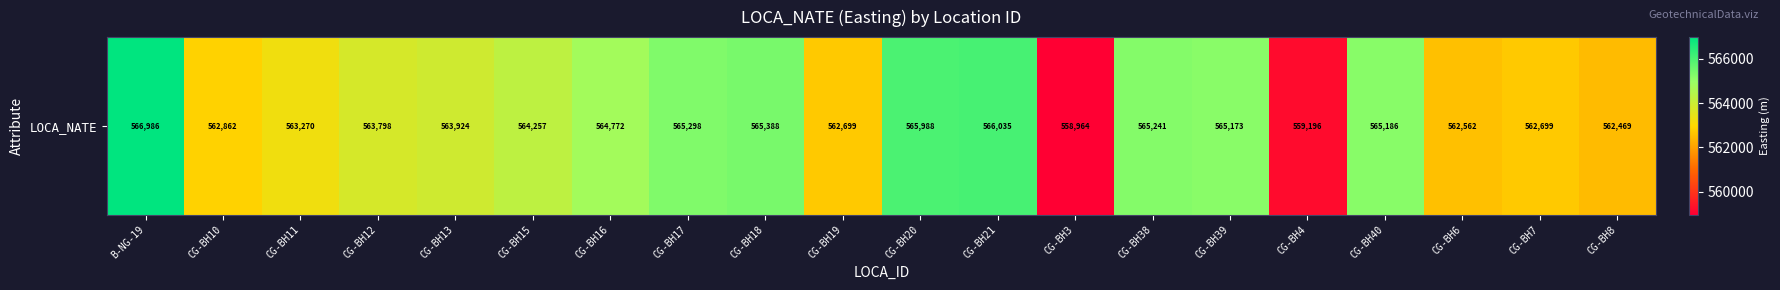

What value does the data have at CG-BH10?

562861.5